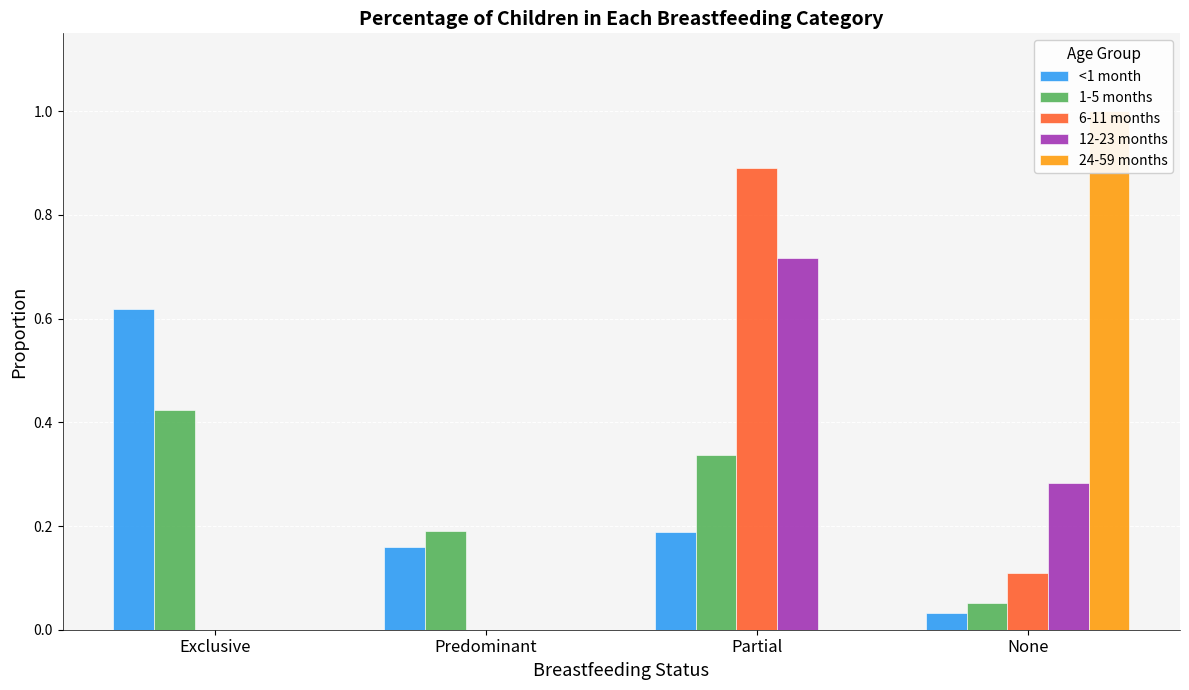

Which has a higher value, Partial or Exclusive?

Exclusive